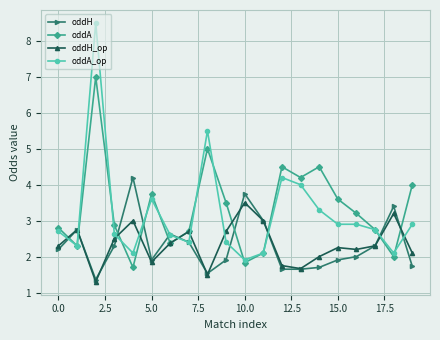

What is the greatest value displayed?

8.5